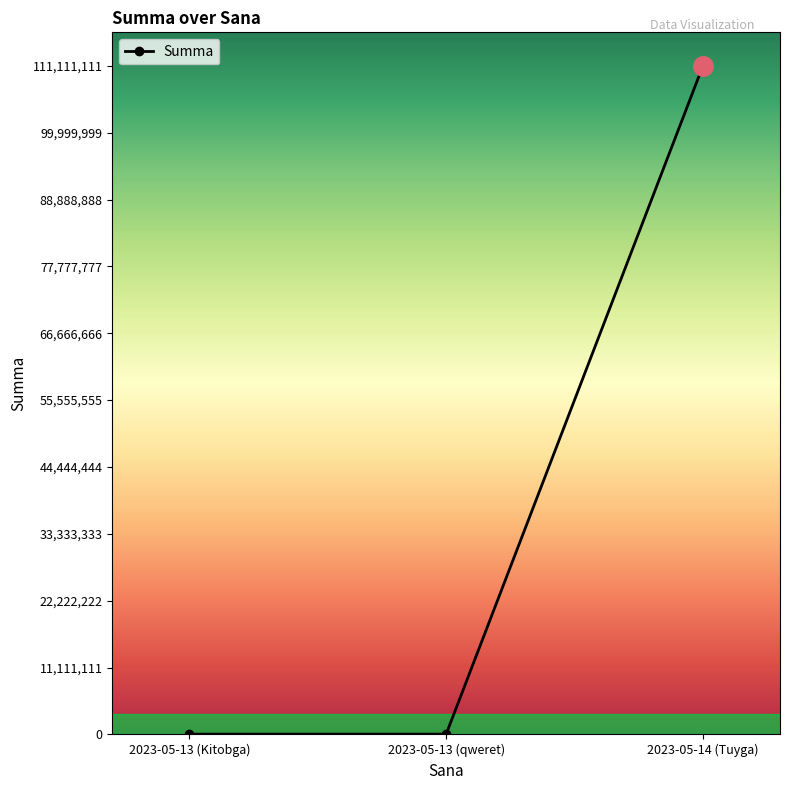

Does the chart have visible grid lines?

No